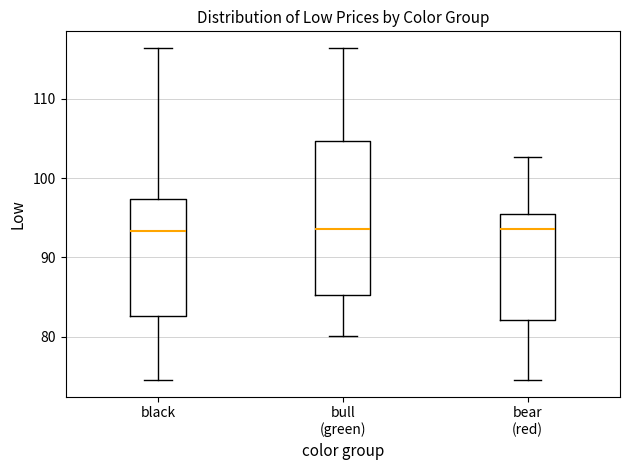

Reading left to right, transcribe this box plot: for each box, give where its median line is, the range the box spans, and where its two whiskers end, as read against the y-axis. The values are not printed on the chart, so give them approximately, as read against the axis.

black: median 93, box 83 to 97, whiskers 75 to 116
bull (green): median 94, box 85 to 105, whiskers 80 to 116
bear (red): median 94, box 82 to 96, whiskers 75 to 103